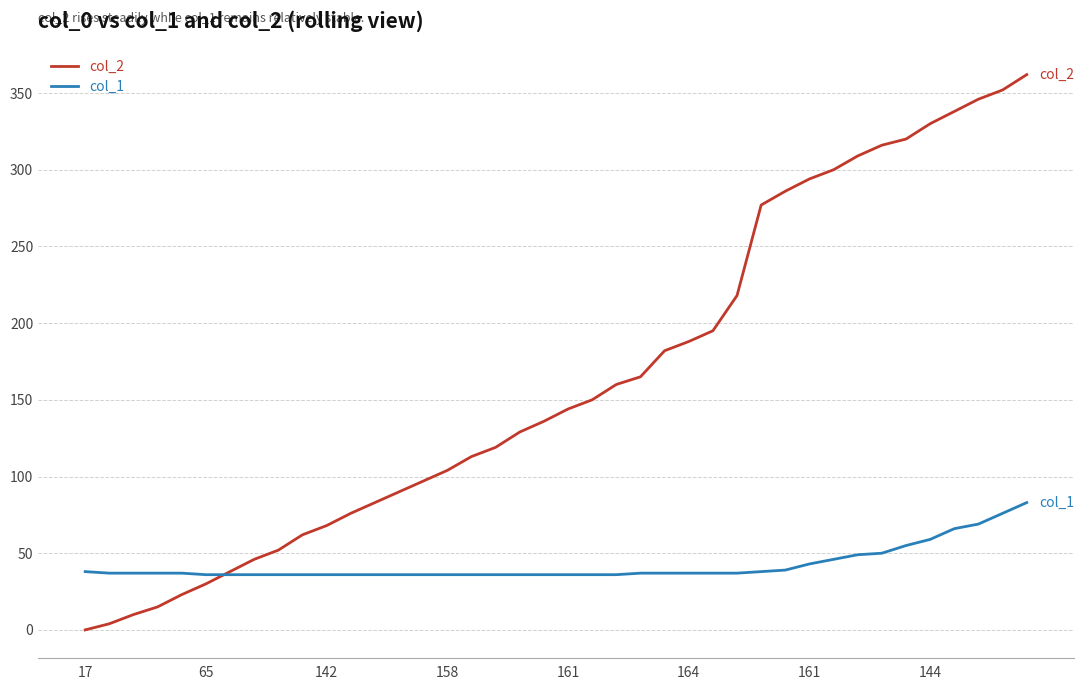

How many intersections are there between col_1 and col_2?

1